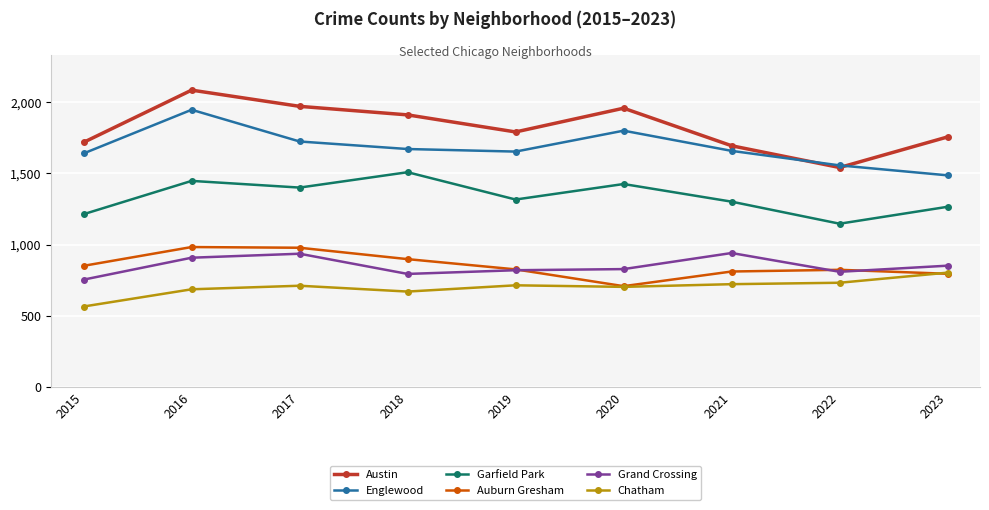

Is it true that Austin equals 939 at 2019?

False